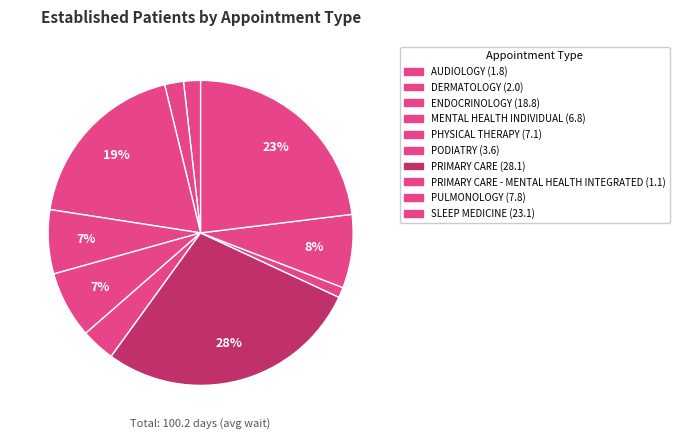

Does any single category account for the majority?

No